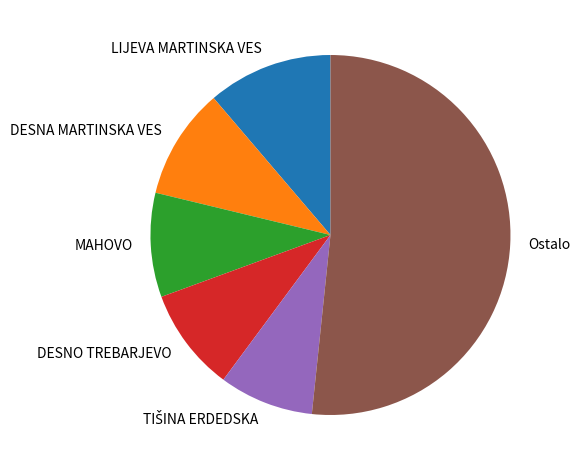

What is the largest slice in the pie chart?

Ostalo